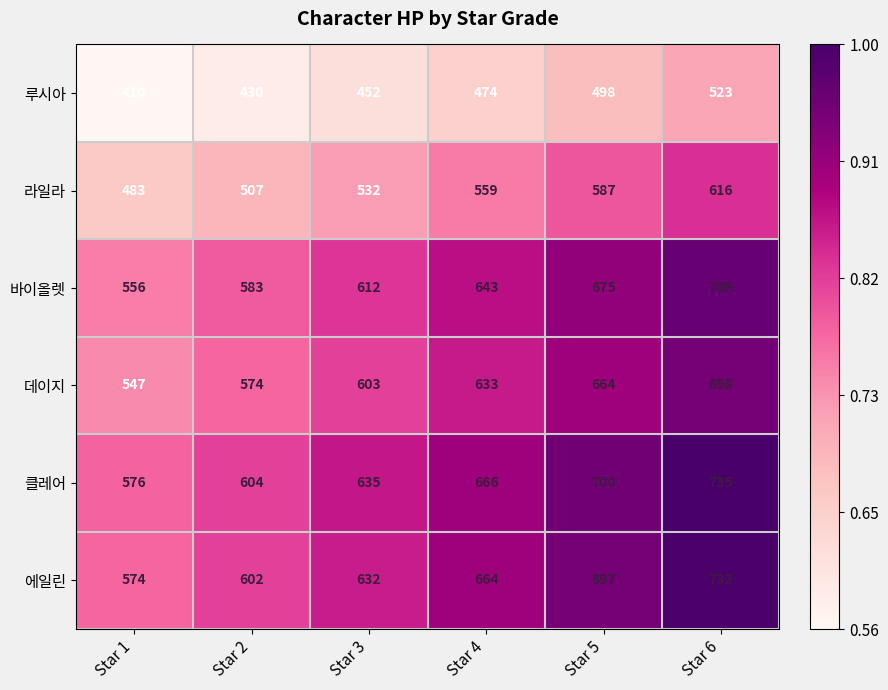

Which series changed the most between Star 1 and Star 6?

클레어